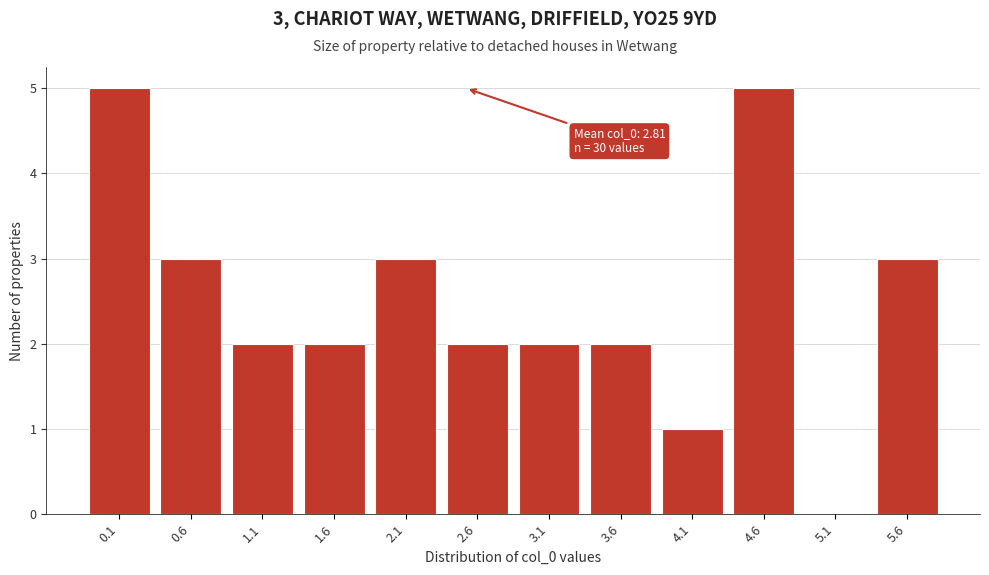

Reading left to right, list all the values displayed in this chart.

0.1=5	0.6=3	1.1=2	1.6=2	2.1=3	2.6=2	3.1=2	3.6=2	4.1=1	4.6=5	5.1=0	5.6=3